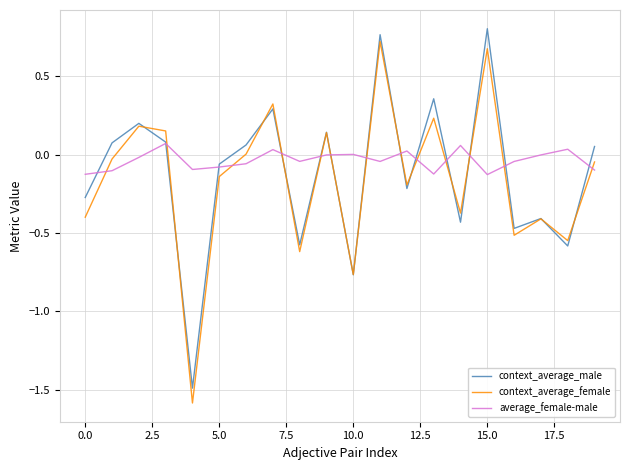

Which series has the largest total across all categories?

average_female-male